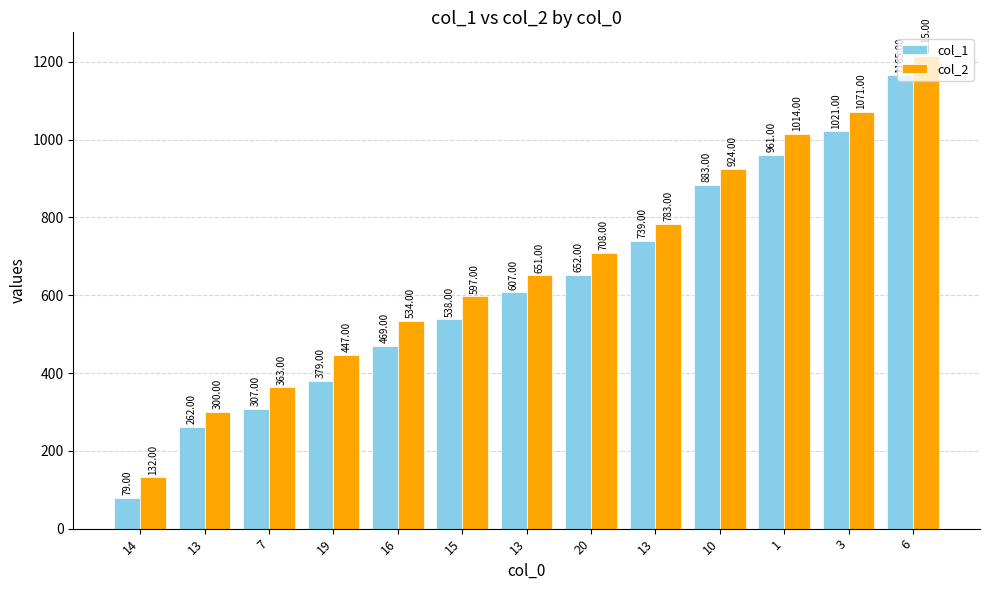

True or false: col_1 has a value of 524 at 6.

False